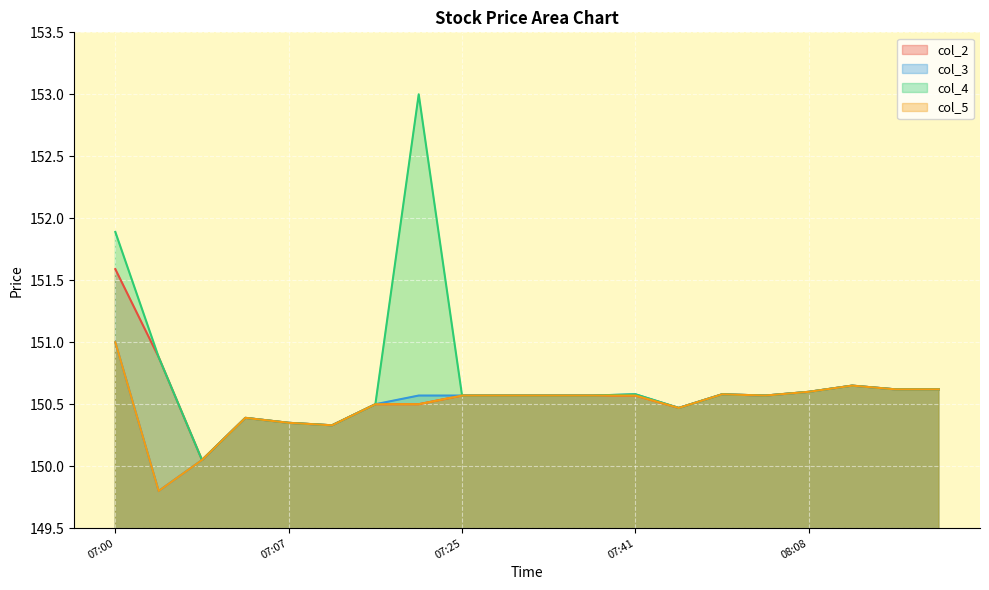

Between 07:01 and 08:10, which is larger?

07:01